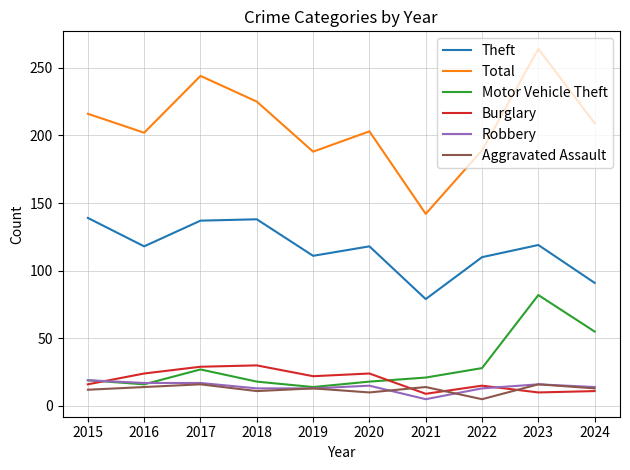

What is the difference between the maximum and minimum values in the Motor Vehicle Theft series?

68